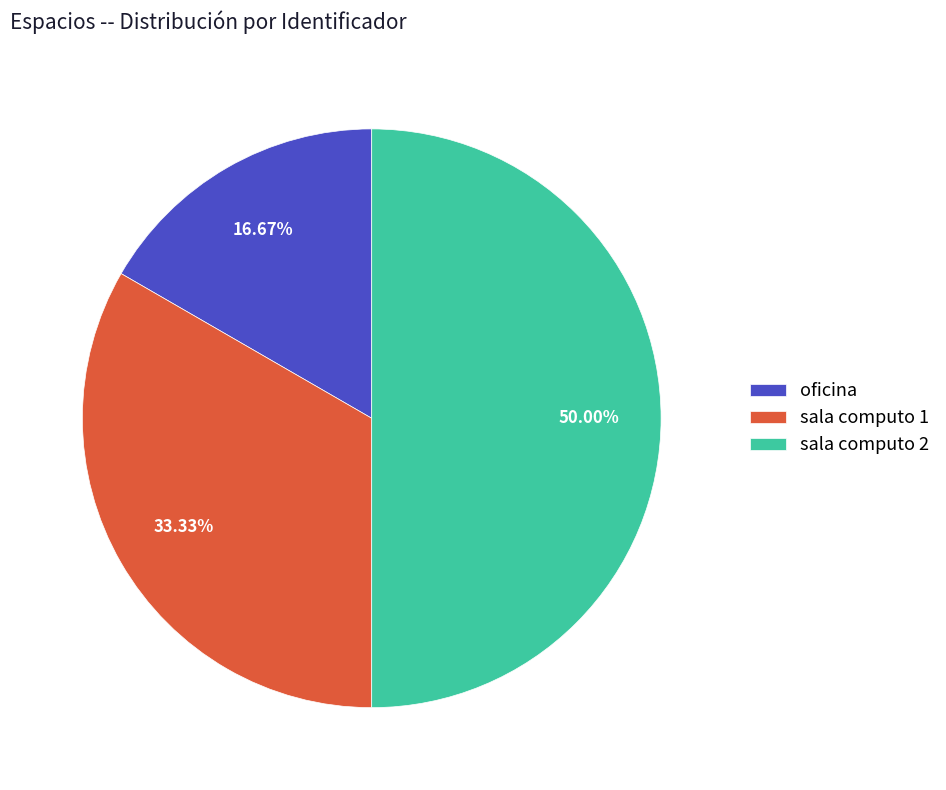

True or false: sala computo 1 accounts for 26% of the total.

False